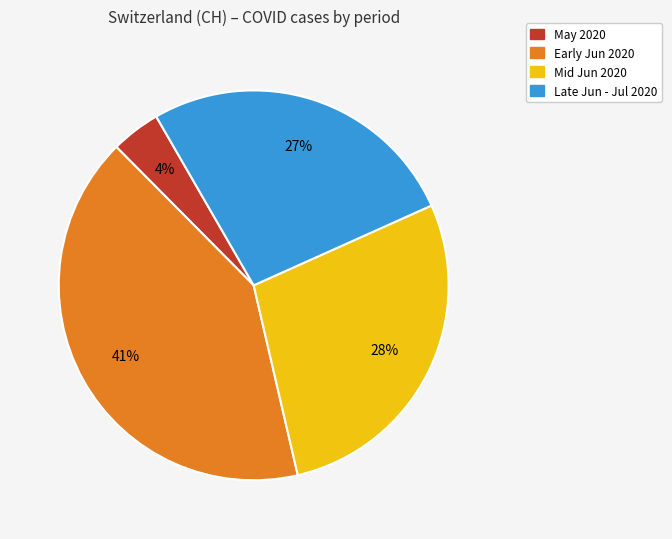

Count the number of slices in the pie.

4